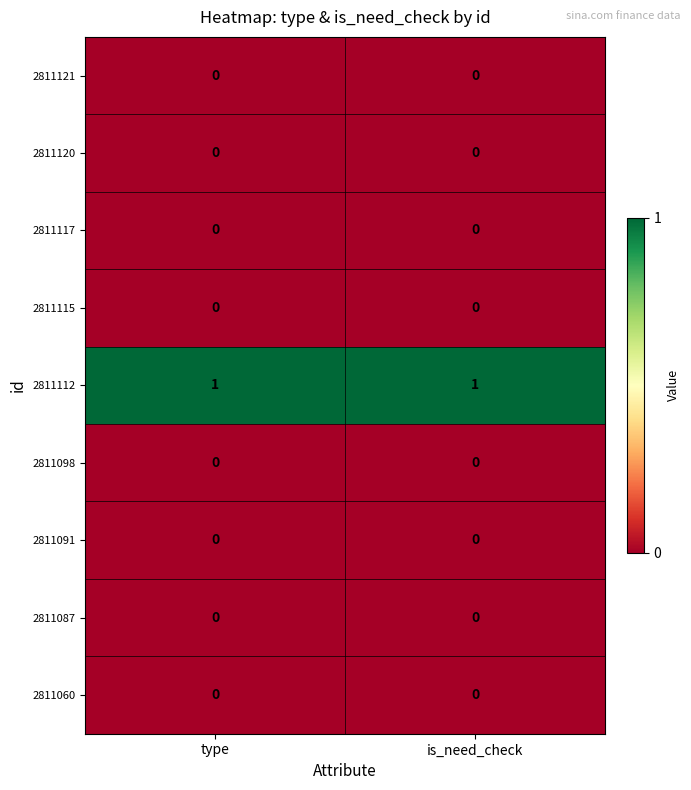

The 2811117 series shows 0 at is_need_check. True or false?

True